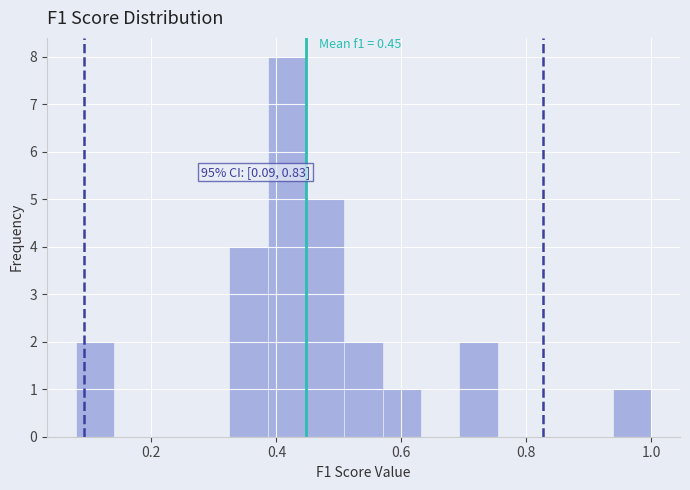

Read against the x-axis, roughly where is the centre of the tallest bar?

0.42